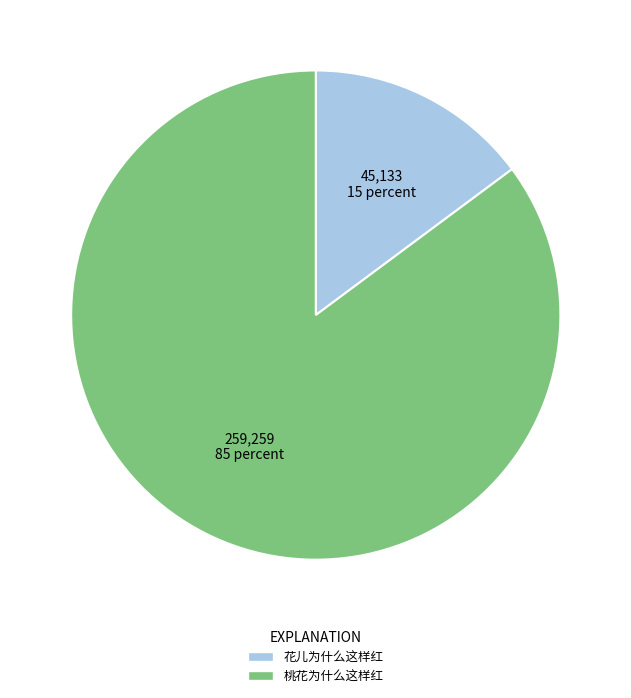

Is there any slice that represents more than half of the pie?

Yes